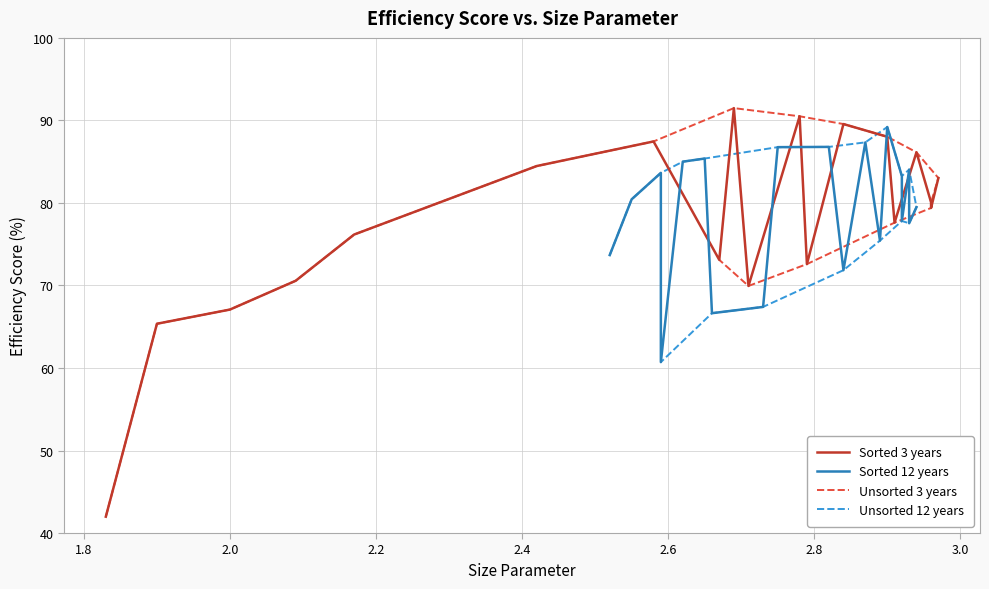

Is it true that Unsorted 3 years equals 111.9 at 17?

False